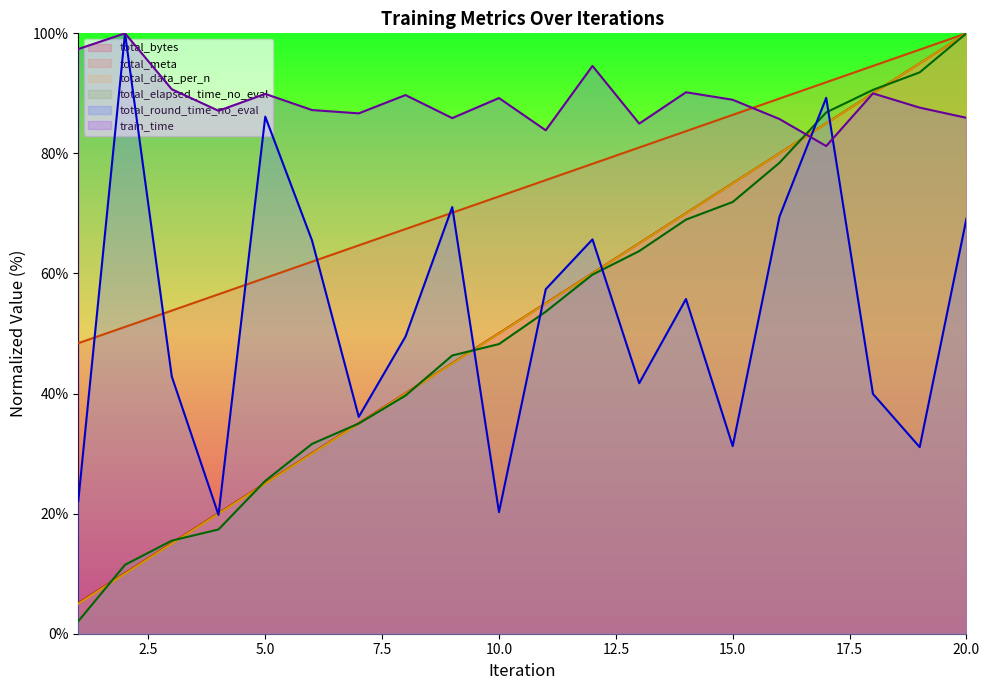

Which series has the largest range (max minus min)?

total_elapsed_time_no_eval